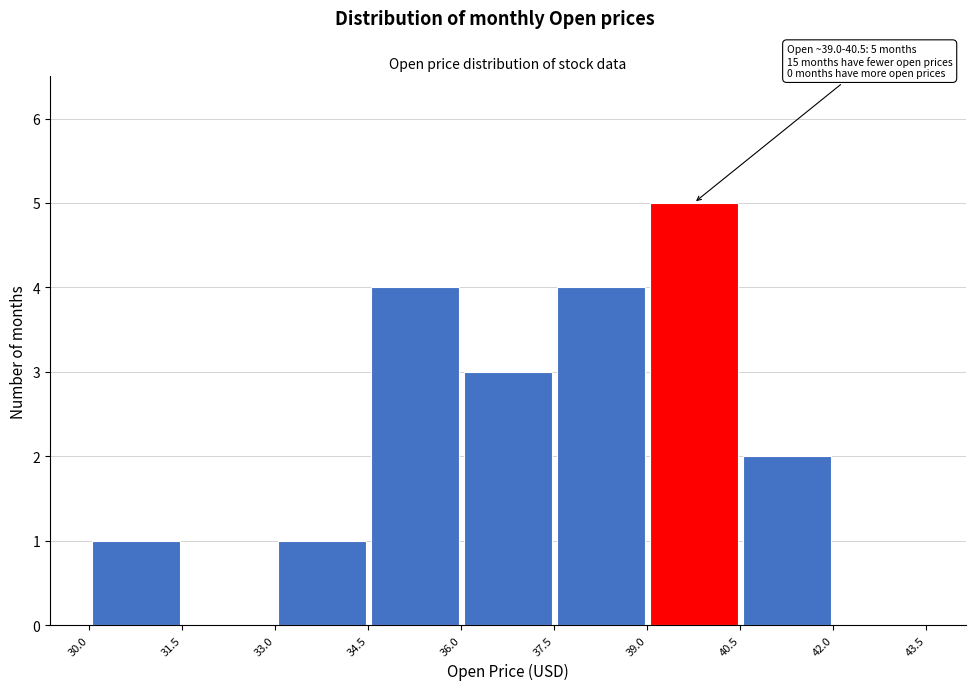

Over which range of the x-axis is the bar tallest?

39.0 to 40.5